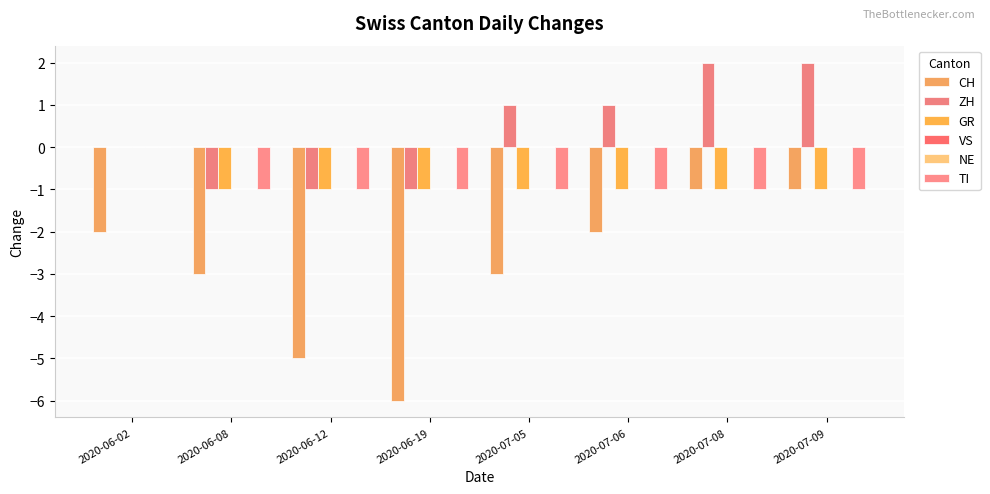

What is the lowest value of the TI series?

-1